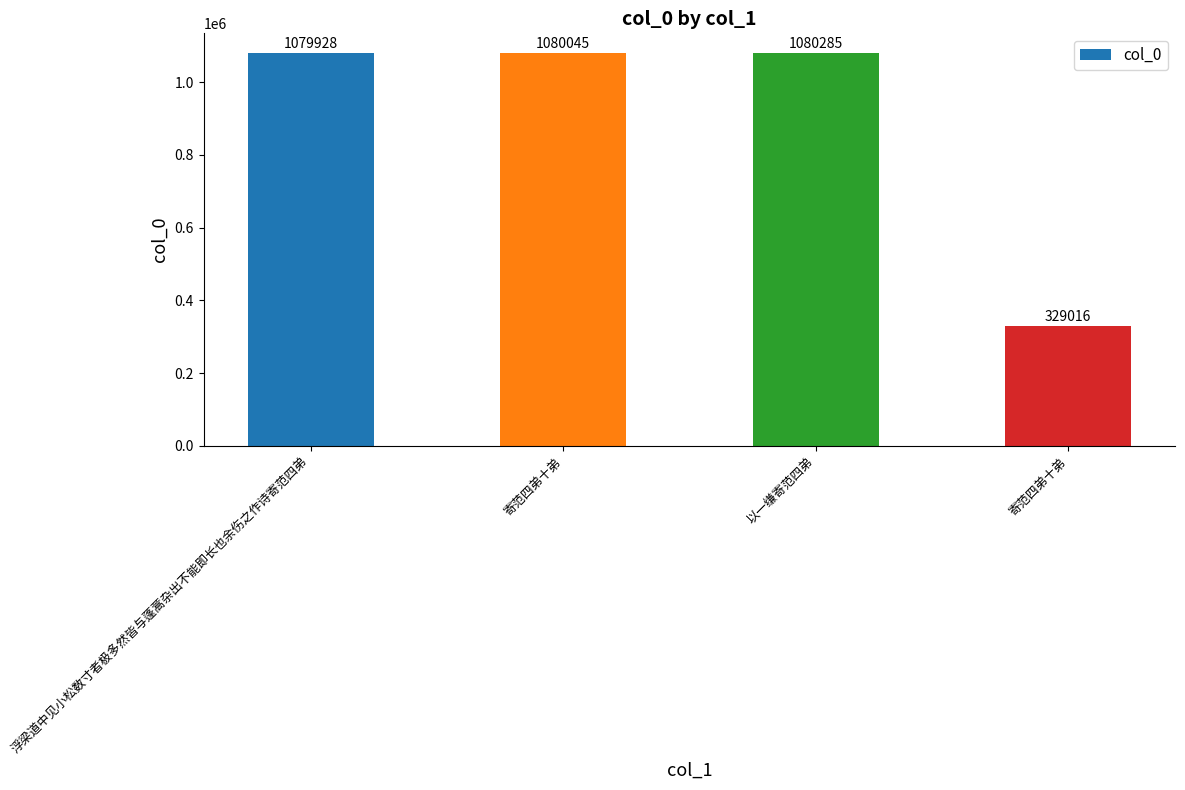

Are the bars grouped side by side (vs. stacked)?

No